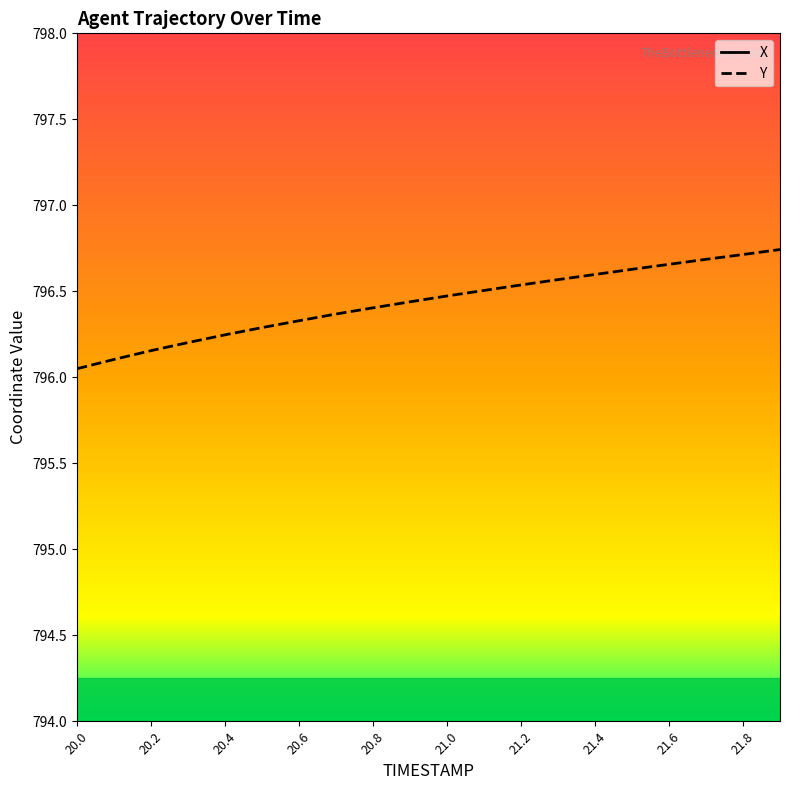

Reading left to right, what are all the values shown in this chart?

X: -236.5	-235.6	-234.7	-233.8	-232.9	-232.0	-231.1	-230.2	-229.3	-228.4	-227.5	-226.6	-225.7	-224.8	-223.9	-223.0	-222.1	-221.2	-220.3	-219.4
Y: 796.0	796.1	796.2	796.2	796.2	796.3	796.3	796.4	796.4	796.4	796.5	796.5	796.5	796.6	796.6	796.6	796.7	796.7	796.7	796.7